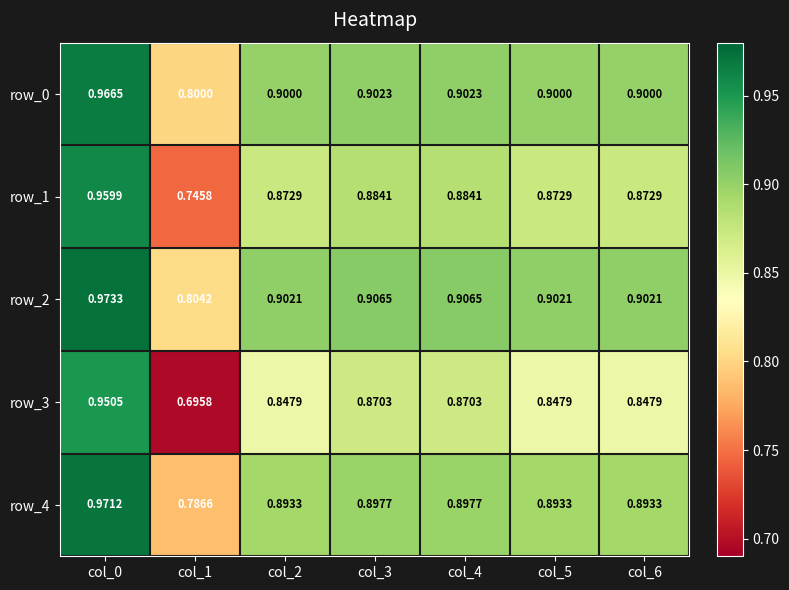

At which label does row_1 reach its peak?

col_0